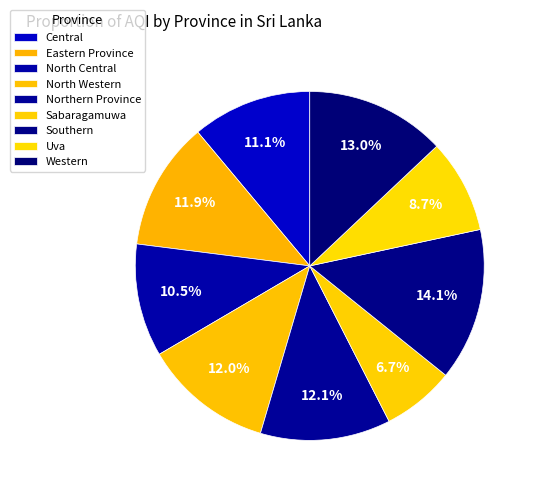

Approximately how many times larger is the value at North Central compared to Western?

0.8